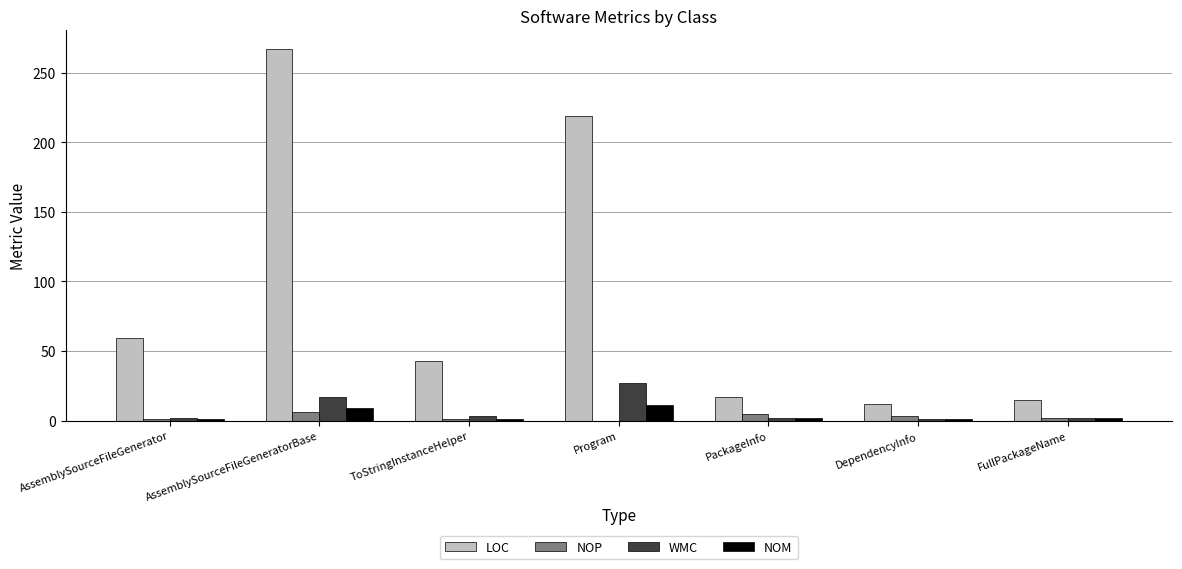

Between Program and PackageInfo, which series saw the biggest shift?

LOC